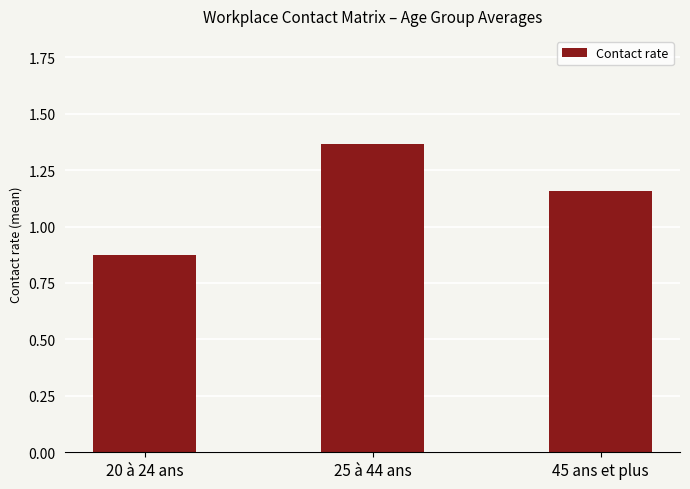

What is the difference between the maximum and minimum values?

0.5